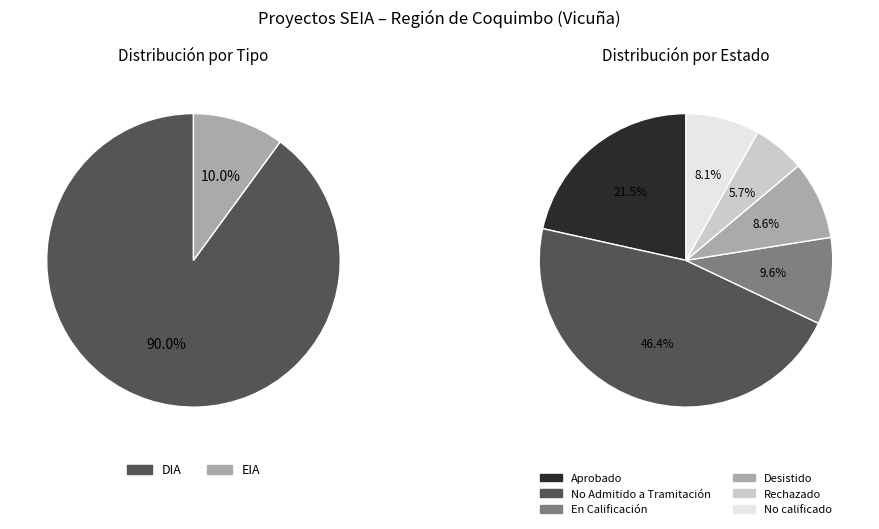

Combined, what portion of the pie is No Admitido a Tramitación and Aprobado?

67.9%